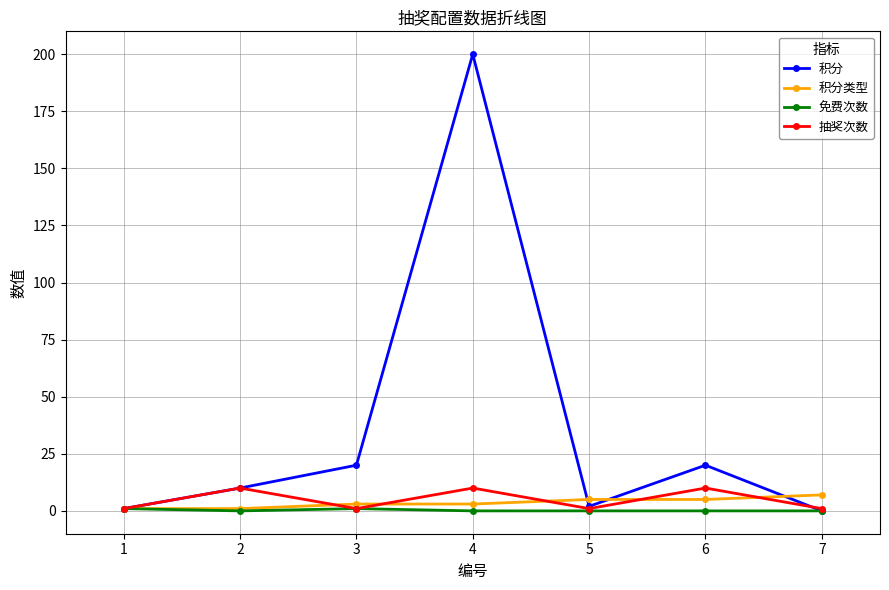

In 抽奖次数, how many points are higher than both neighbors (excluding endpoints)?

3